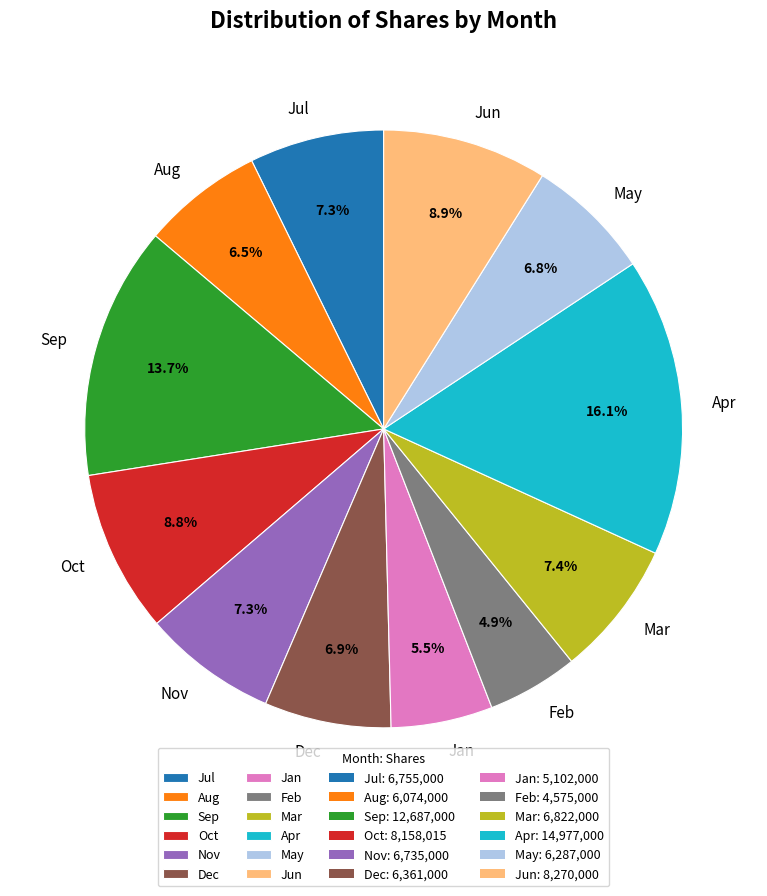

Which category has the smallest portion of the pie?

Feb